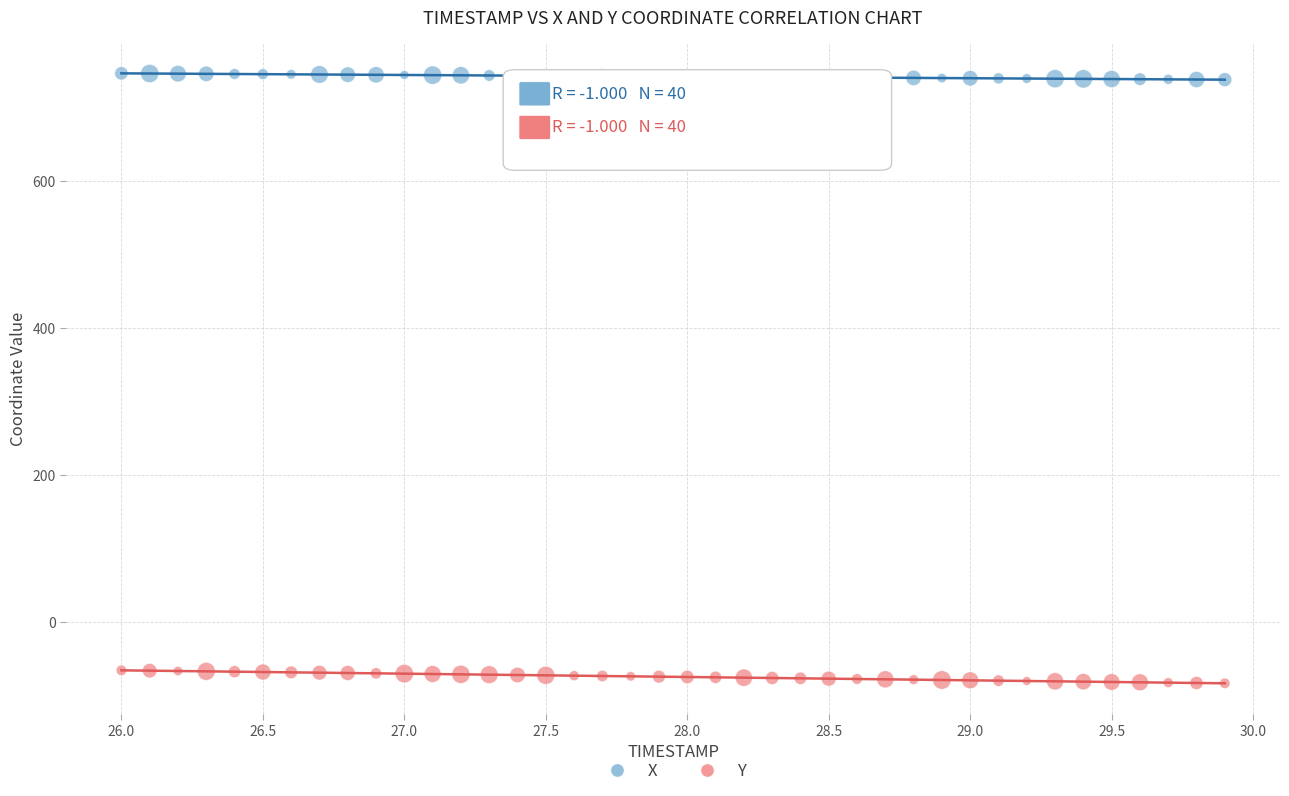

Which series contains the highest Y value?

X